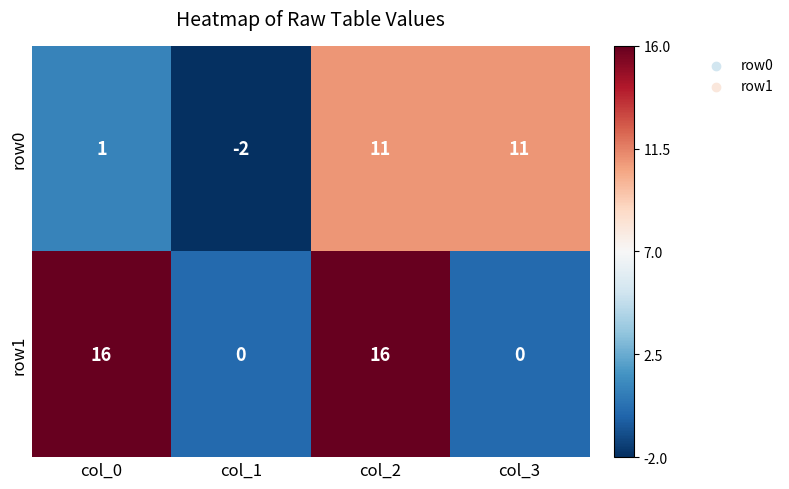

At col_3, list the series in order from smallest to largest.

row1, row0